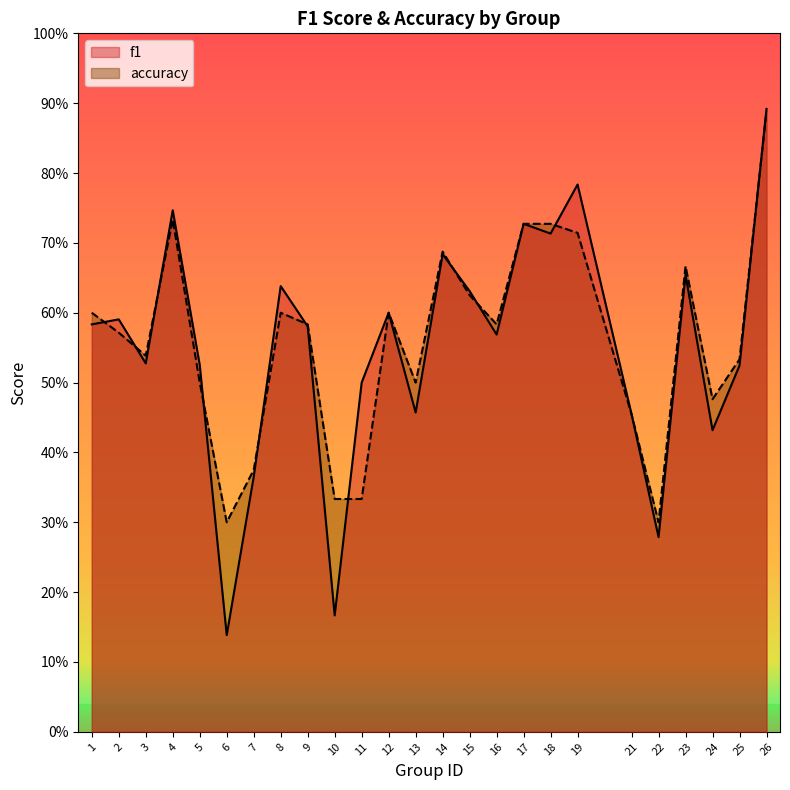

How many times do accuracy and f1 cross each other?

11